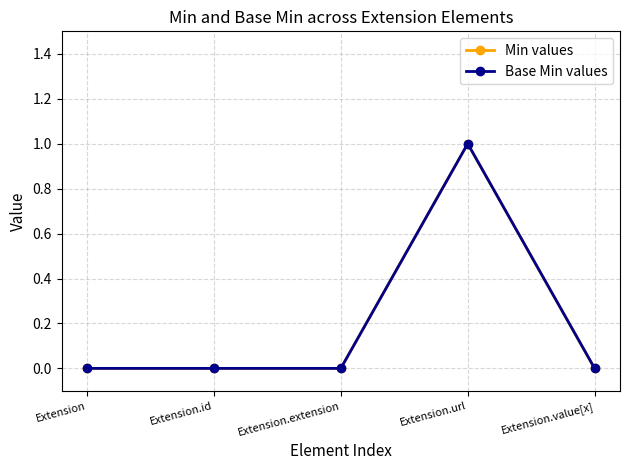

At which label does Min values reach its peak?

Extension.url